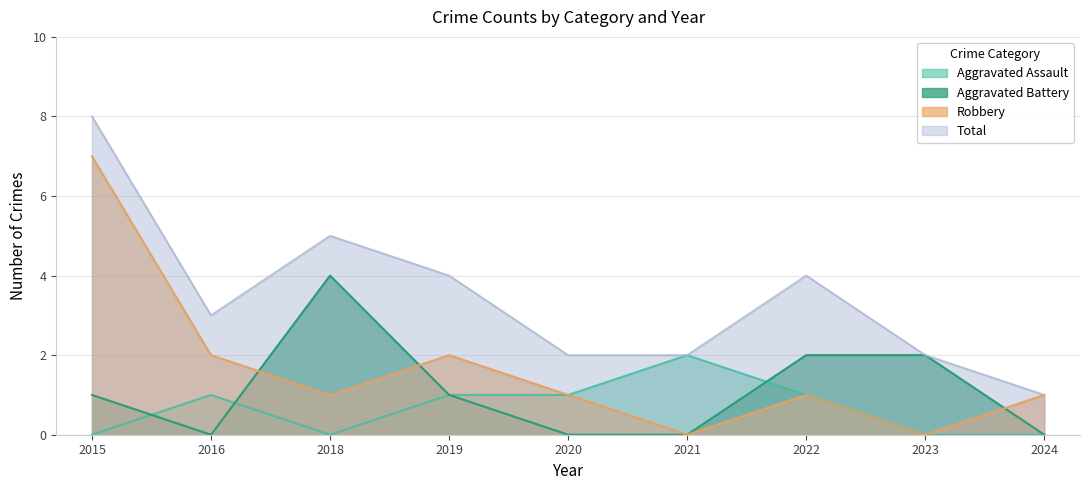

At which category does Total reach its first local peak?

2018